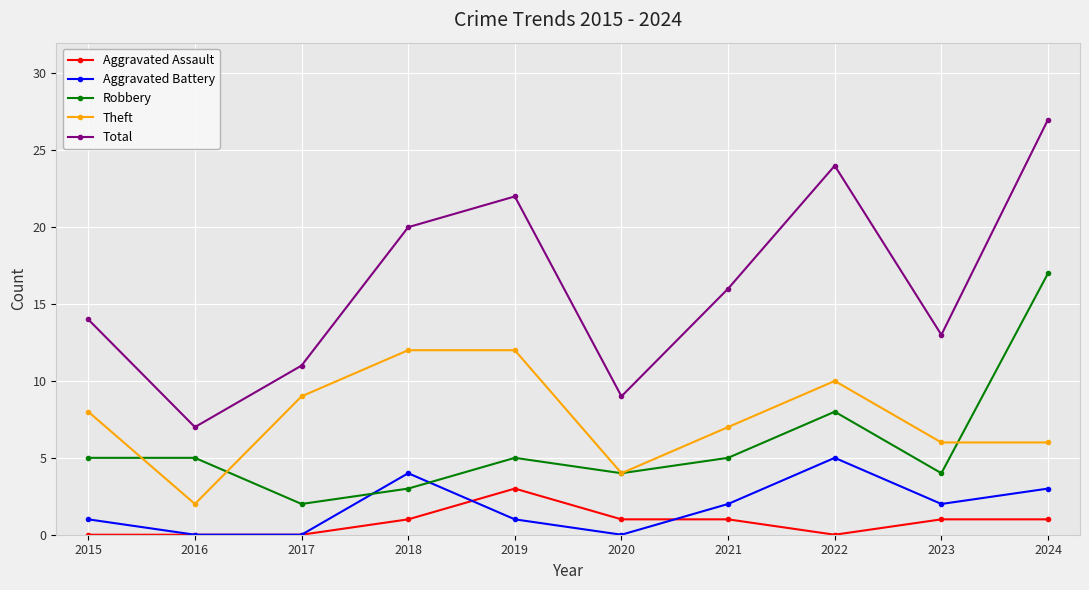

Which series ends up on top after the final intersection of Robbery and Aggravated Battery?

Robbery